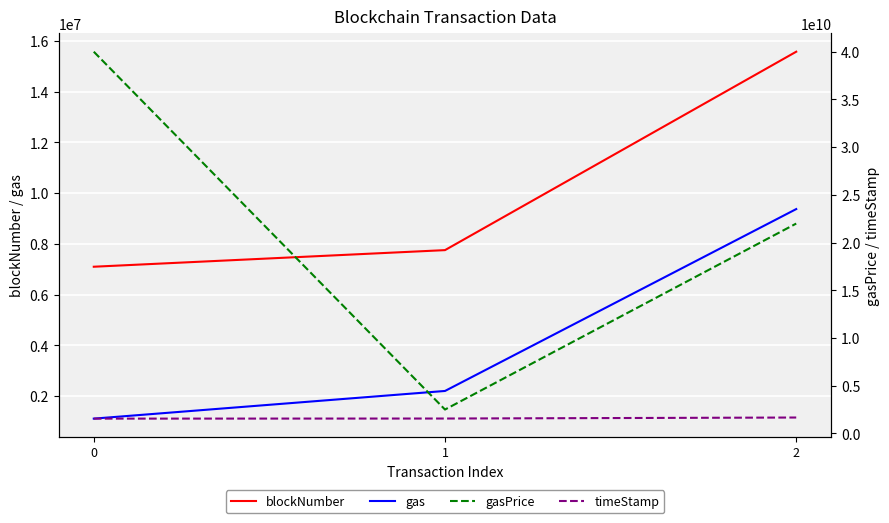

How many categories are shown in the chart?

3